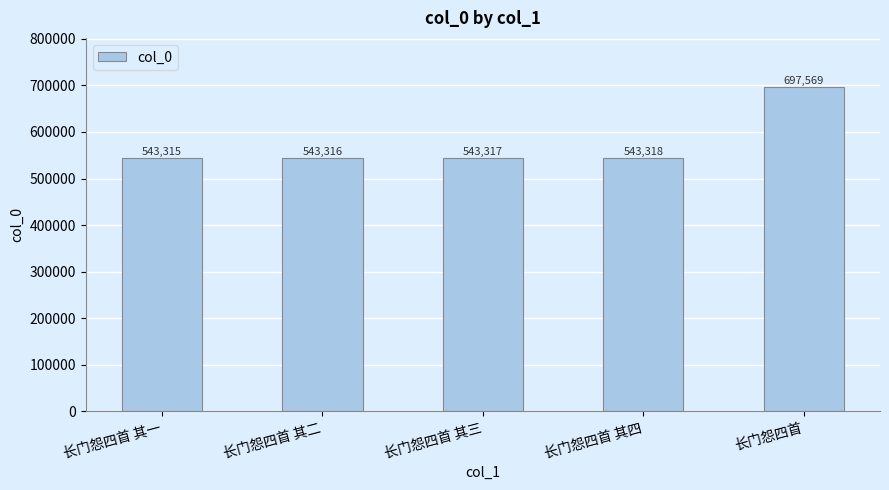

Does the chart contain stacked bars?

No